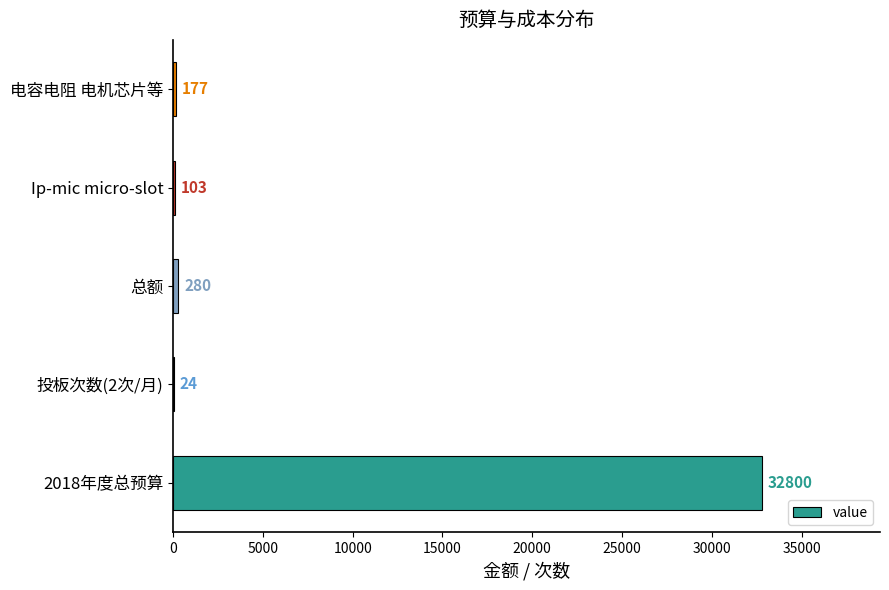

Which category has the highest value across all series?

2018年度总预算